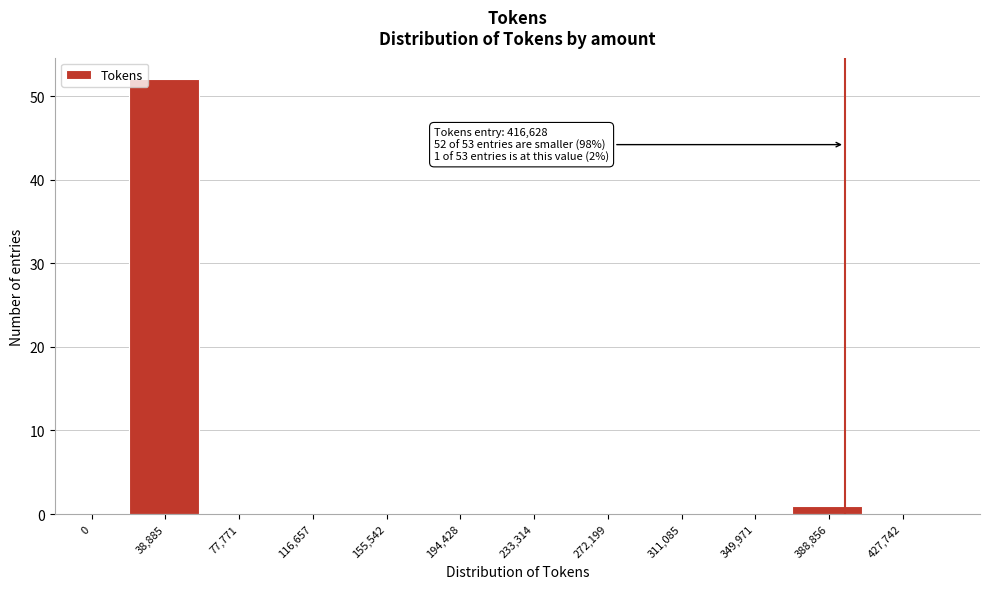

Reading right to left, what are all the values shown in this chart?

427,742=0	388,856=1	349,971=0	311,085=0	272,199=0	233,314=0	194,428=0	155,542=0	116,657=0	77,771=0	38,885=52	0=0